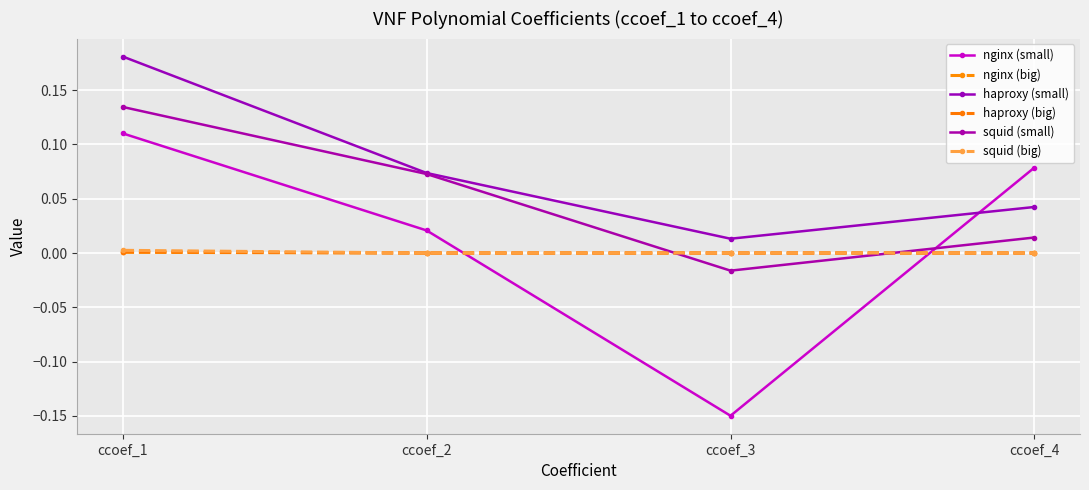

How many intersections are there between nginx (small) and squid (small)?

1